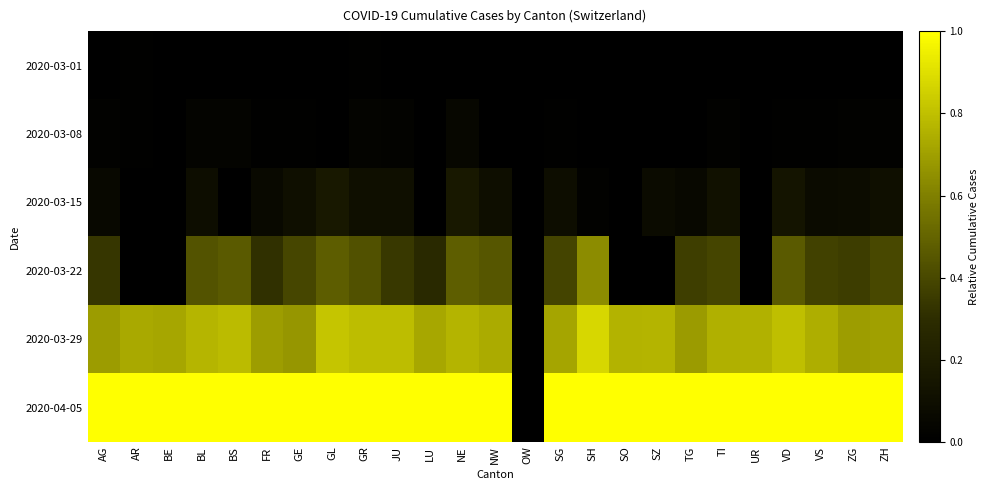

Rank the series at NW from lowest to highest value.

2020-03-01, 2020-03-08, 2020-03-15, 2020-03-22, 2020-03-29, 2020-04-05